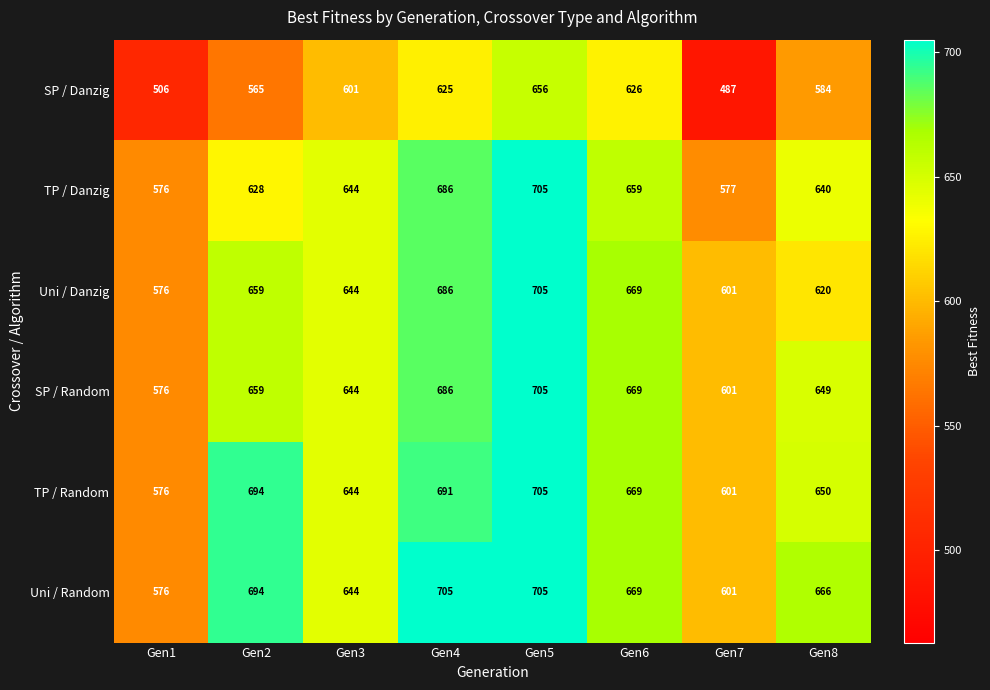

Is the value of SP / Random at Gen6 greater than the value of TP / Danzig at Gen4?

No